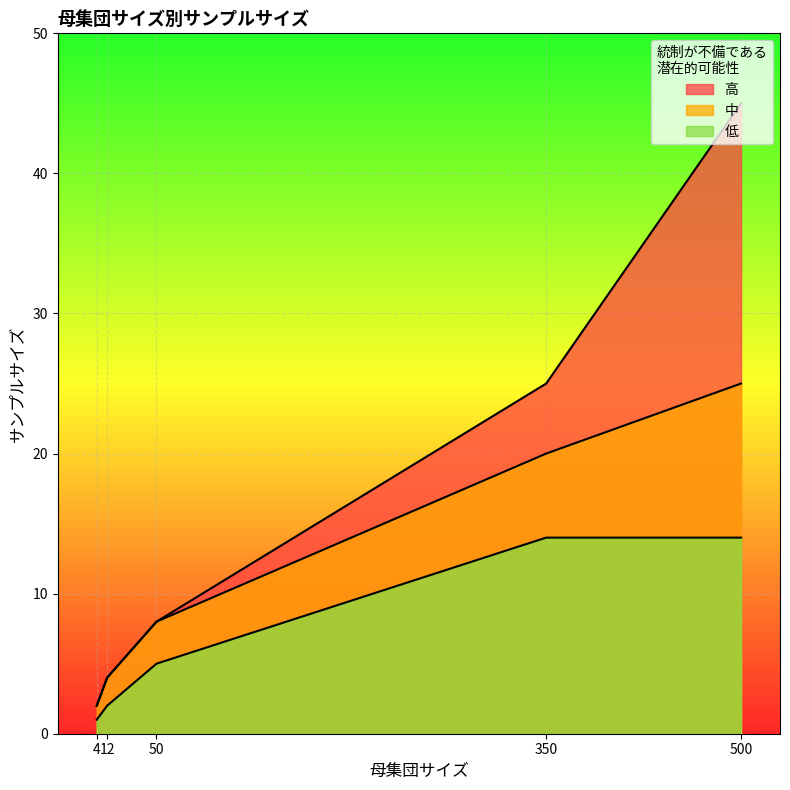

What is the difference between the 高 values at 4 and 12?

2